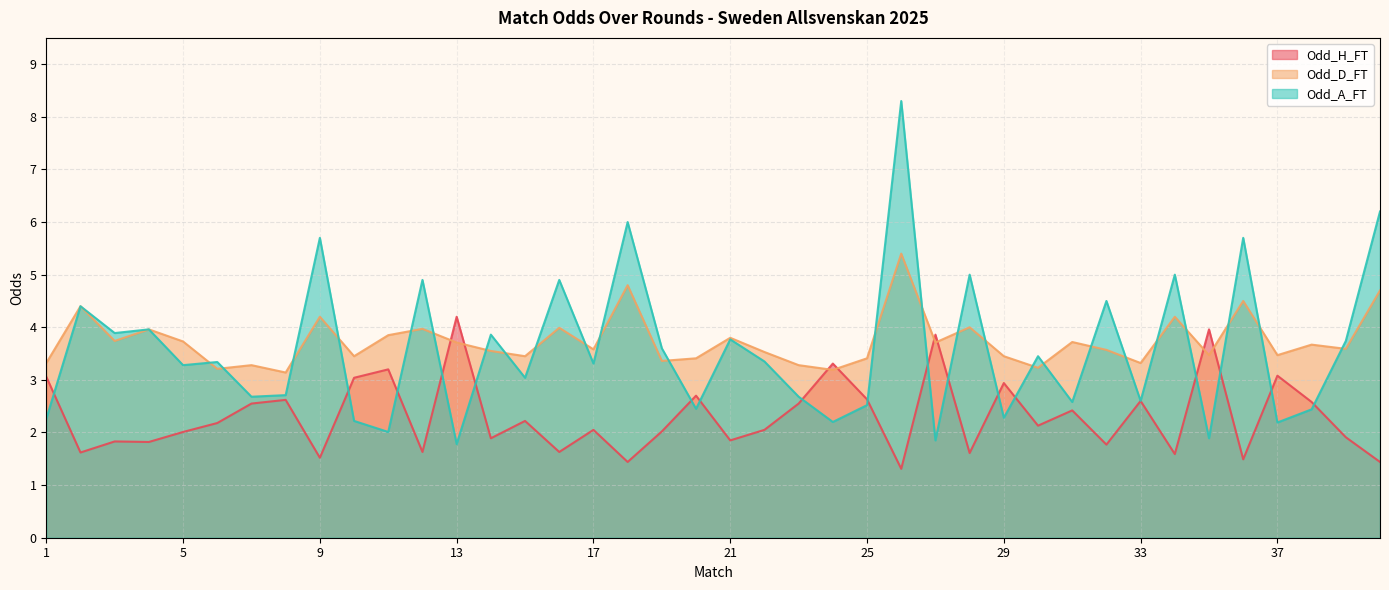

The Odd_H_FT series shows 2.7 at 20. True or false?

True